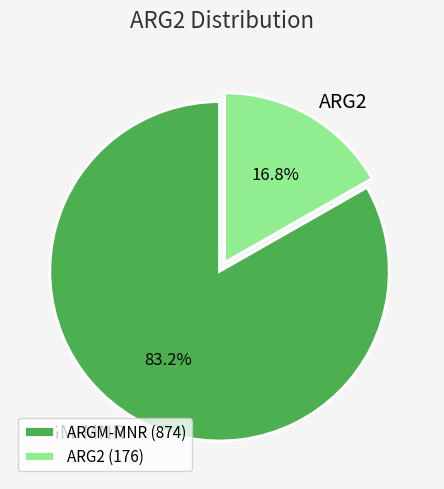

How many slices are in this pie chart?

2